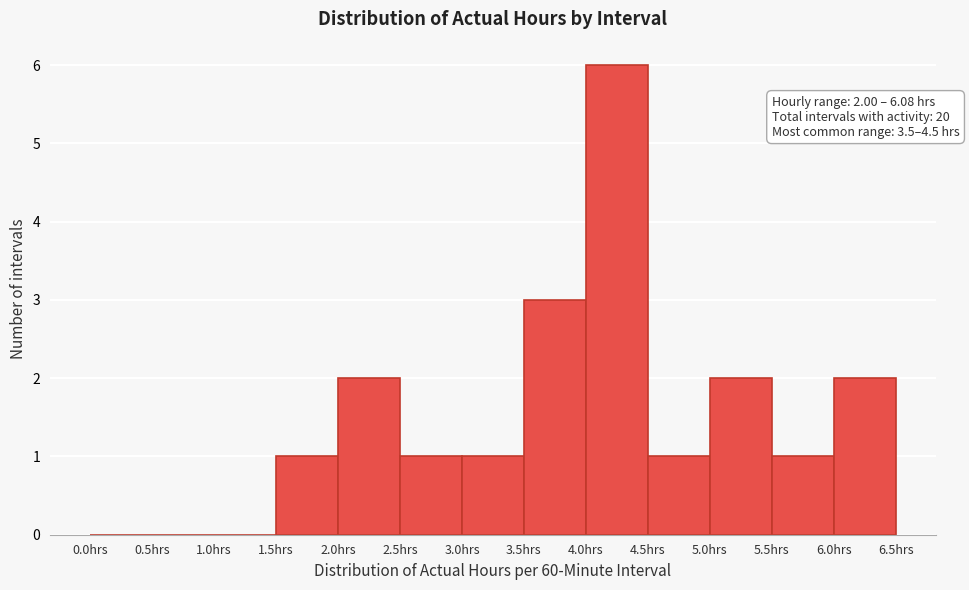

Which range on the x-axis has the tallest bar?

4.0 to 4.5